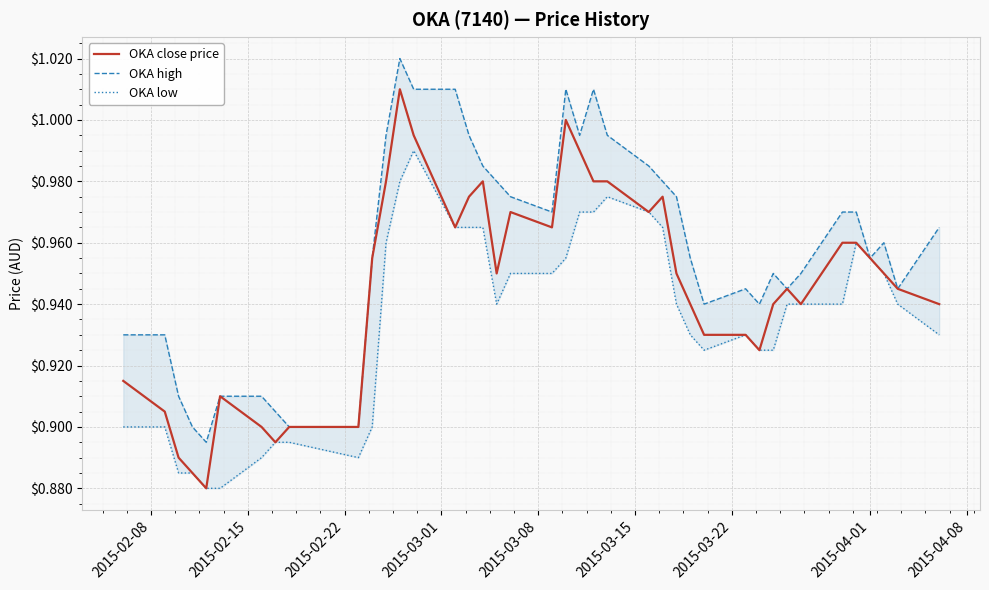

The value of OKA high at 10 is 0.3. True or false?

False